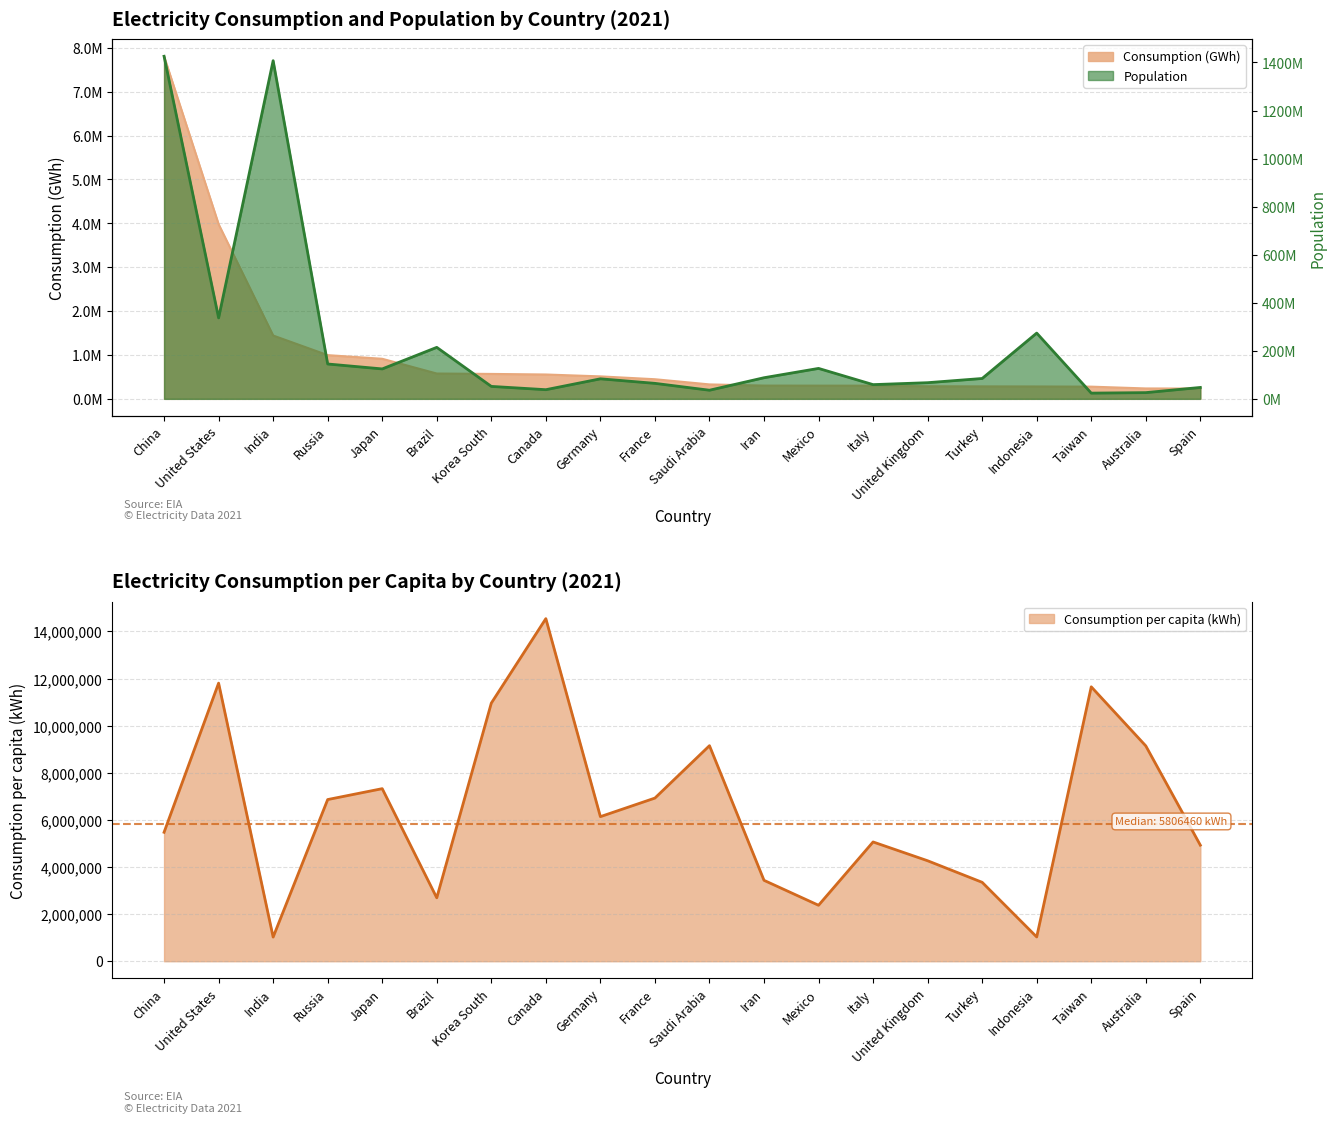

Does the chart display data point markers on the line(s)?

No